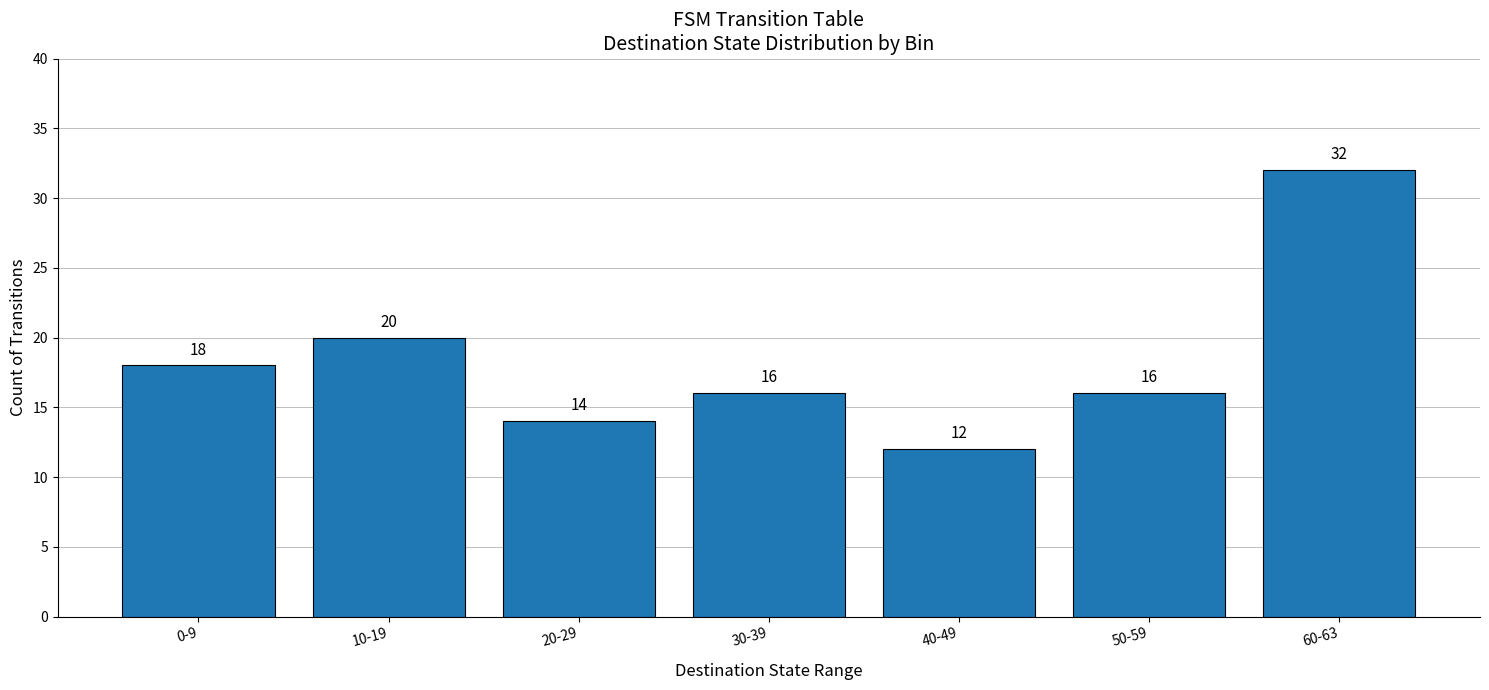

What is the change in value from 0-9 to 20-29?

-4